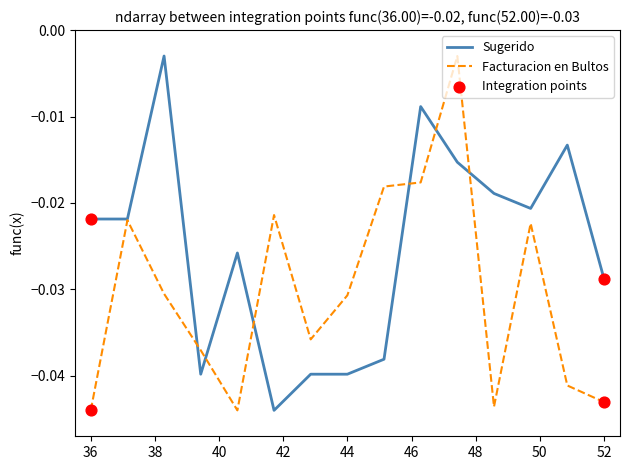

Which series has the largest total across all categories?

Sugerido